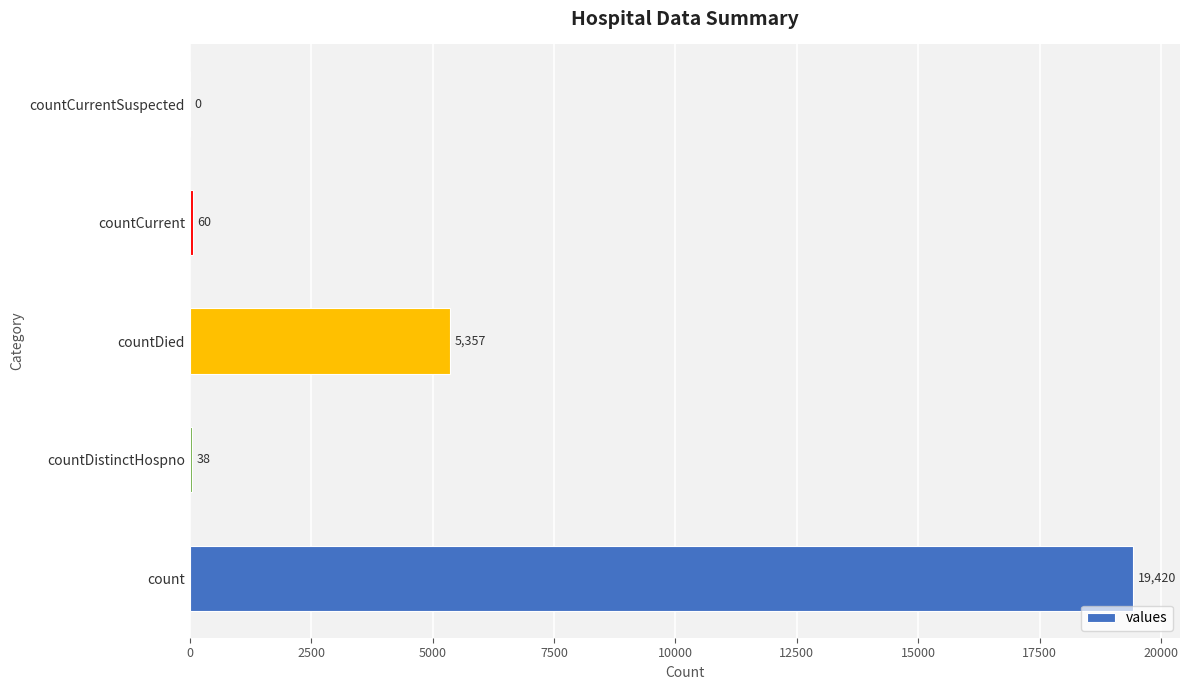

Reading bottom to top, list all the values displayed in this chart.

count=19420	countDistinctHospno=38	countDied=5357	countCurrent=60	countCurrentSuspected=0